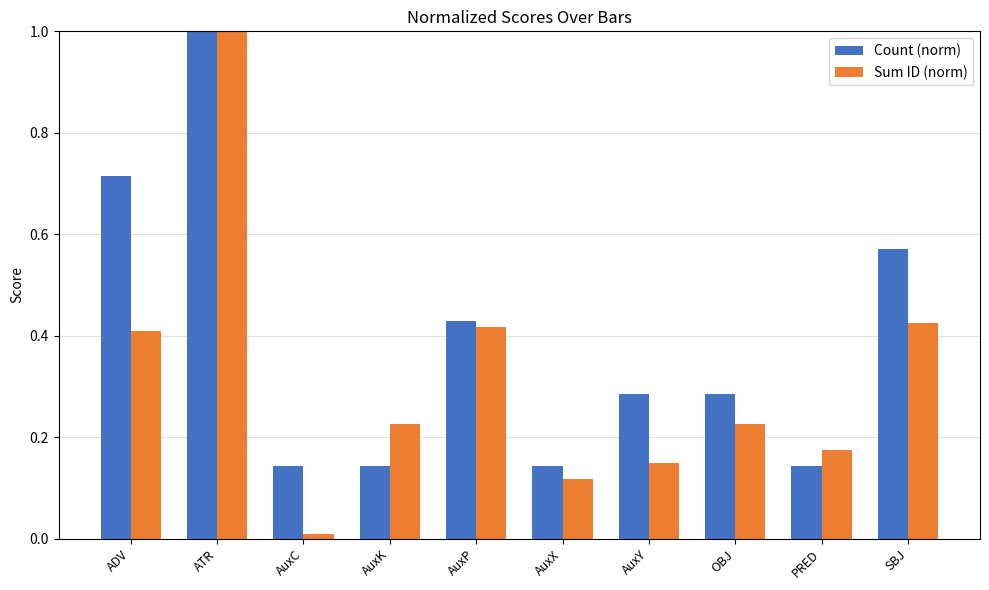

Is the value of Count (norm) at ADV greater than the value of Sum ID (norm) at PRED?

Yes